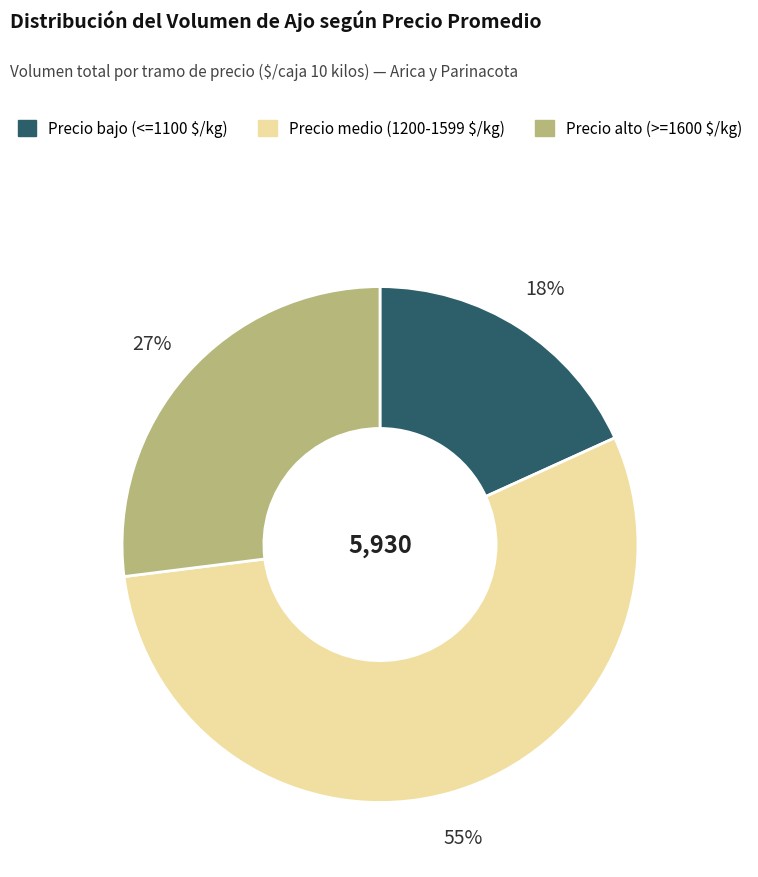

To the nearest percent, what is the average slice percentage?

33%